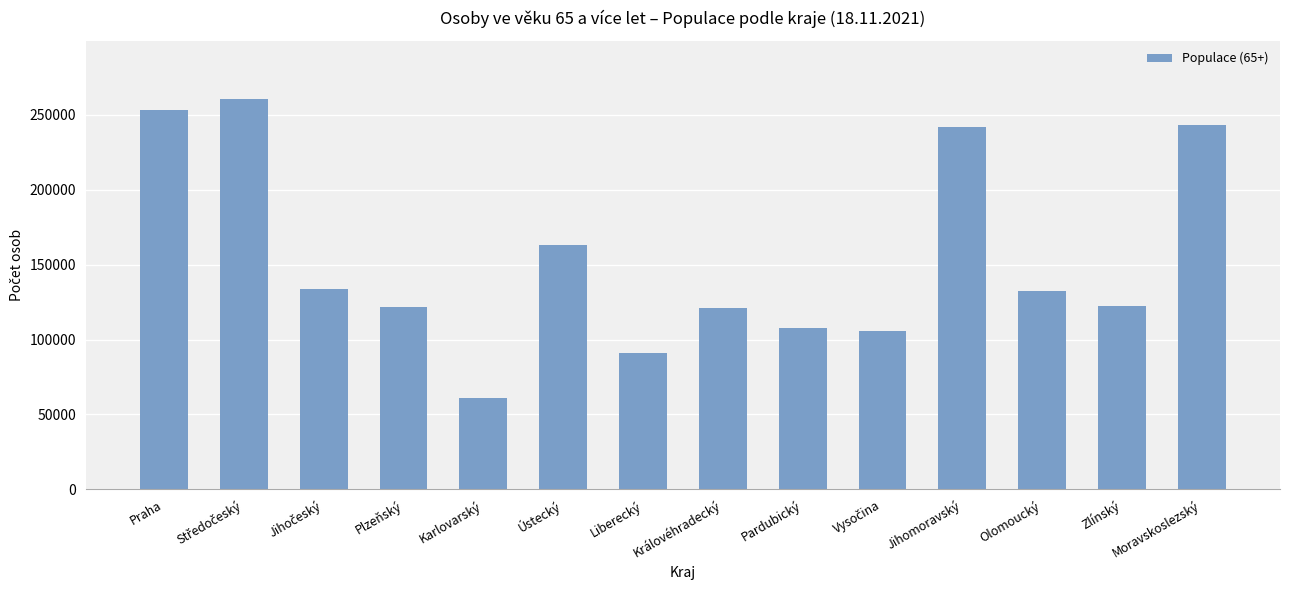

What is the change in value from Praha to Moravskoslezský?

-9981